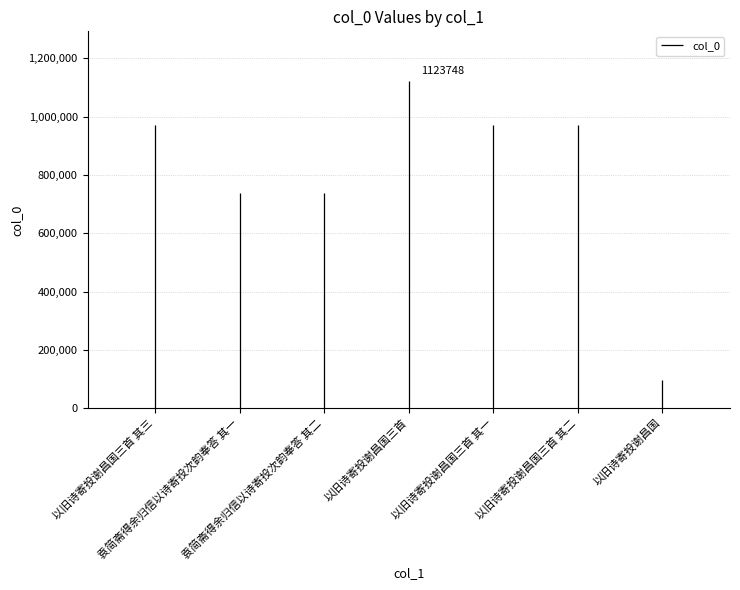

How many data points does each series have?

7